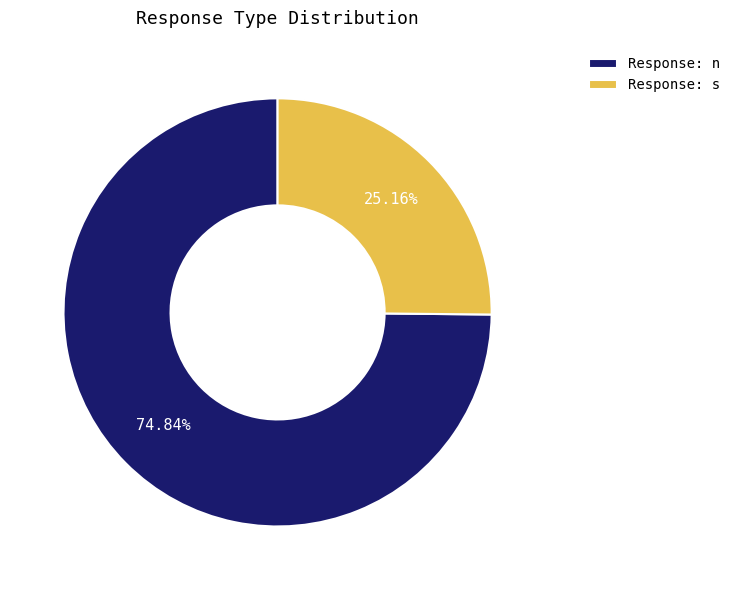

Which has a higher value, Response: s or Response: n?

Response: n